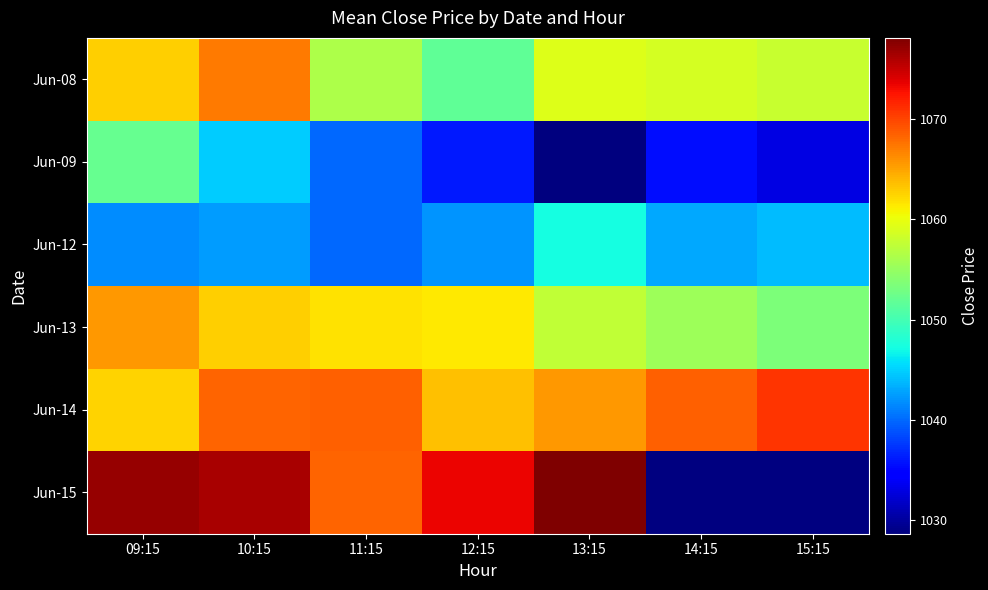

At 13:15, list the series in order from largest to smallest.

Jun-15, Jun-14, Jun-08, Jun-13, Jun-12, Jun-09